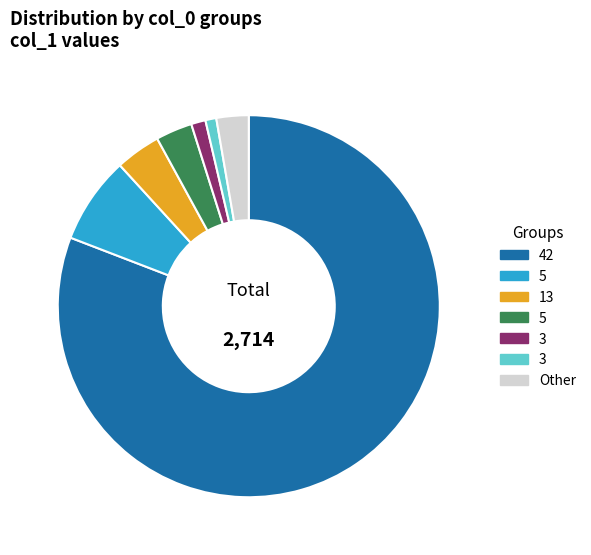

Is there a majority slice in this chart?

Yes